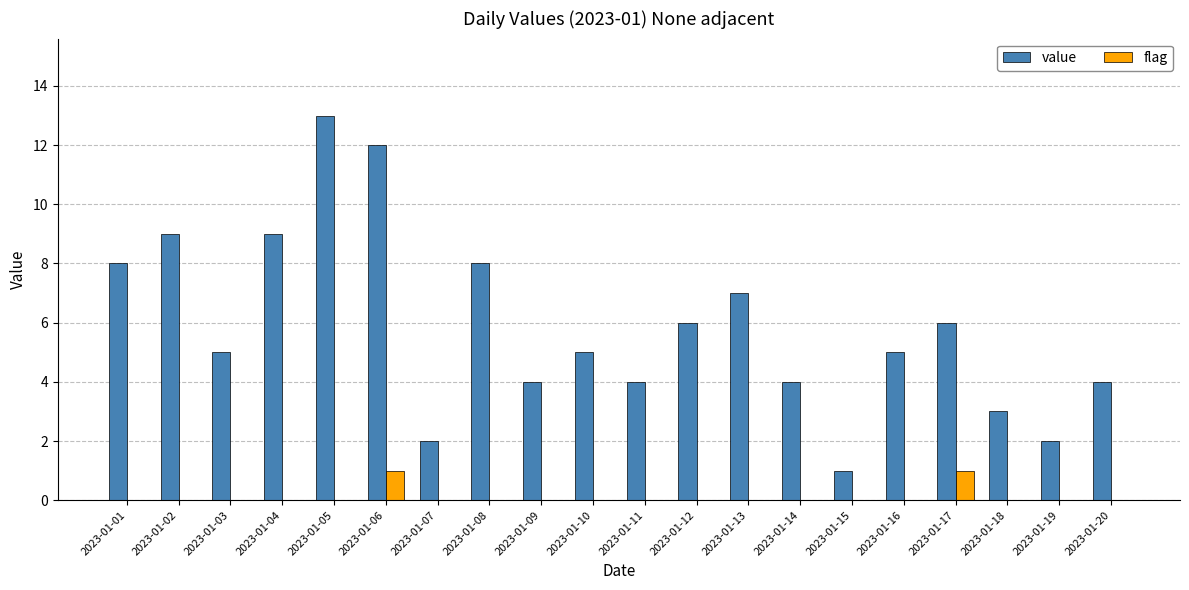

What is the maximum value for value?

13